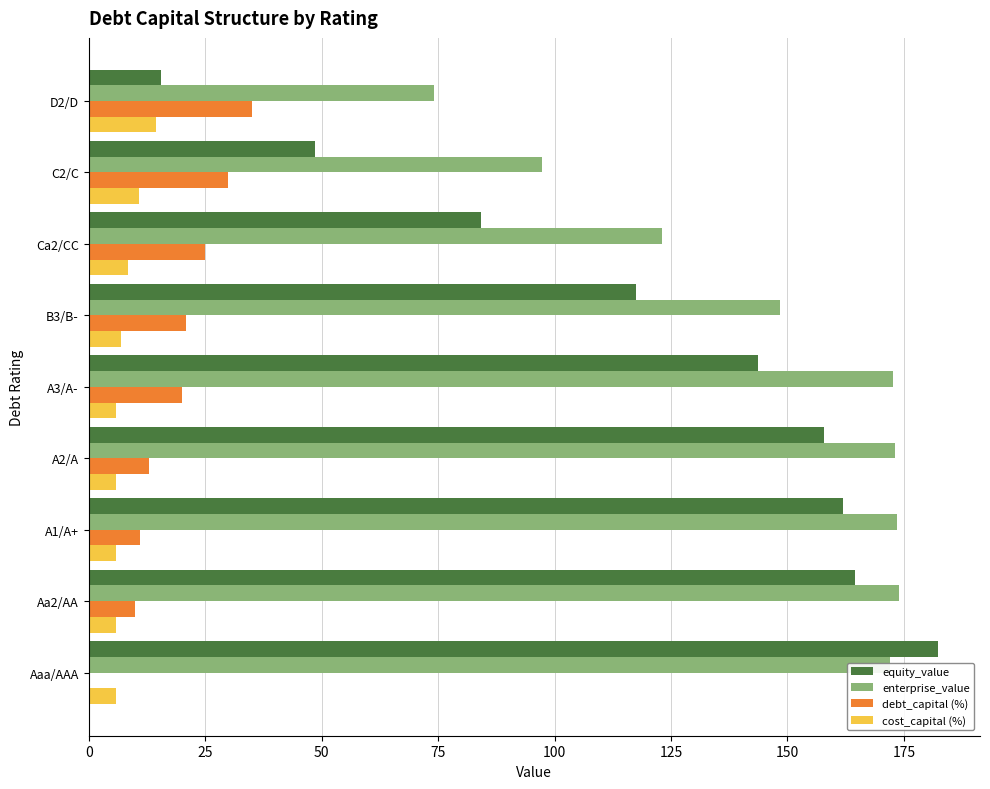

What is the sum of the debt_capital (%) values at D2/D and B3/B-?

56.0